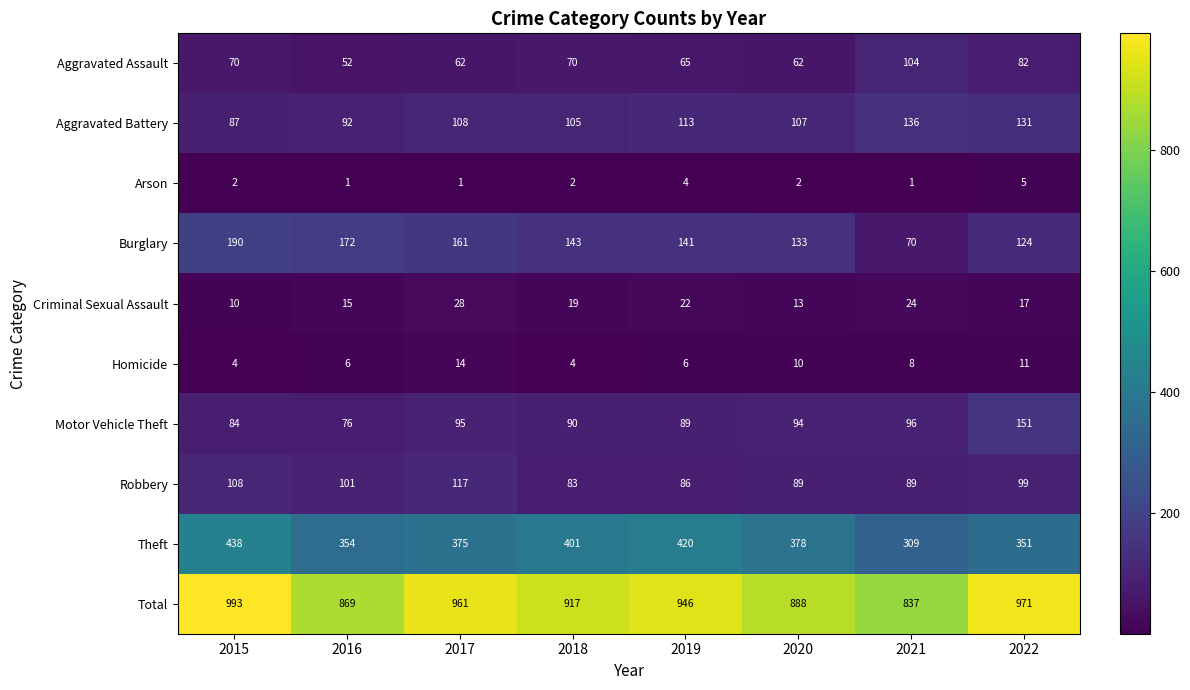

How many data points does each series have?

8